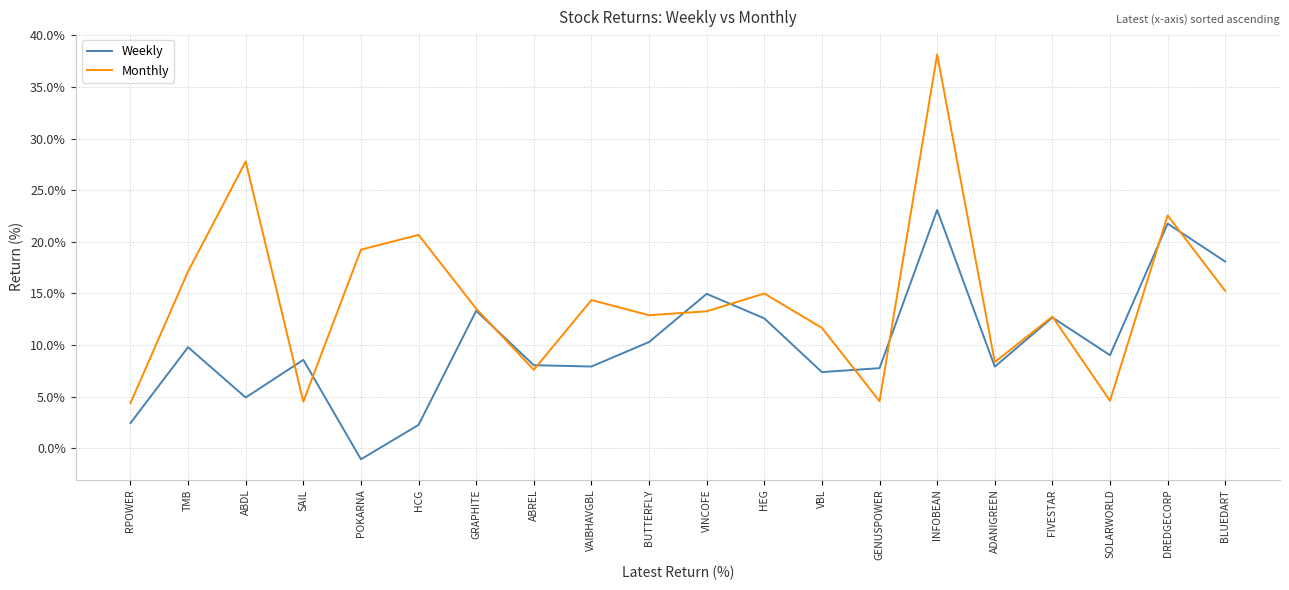

What is the difference between the maximum and minimum values in the Monthly series?

33.8